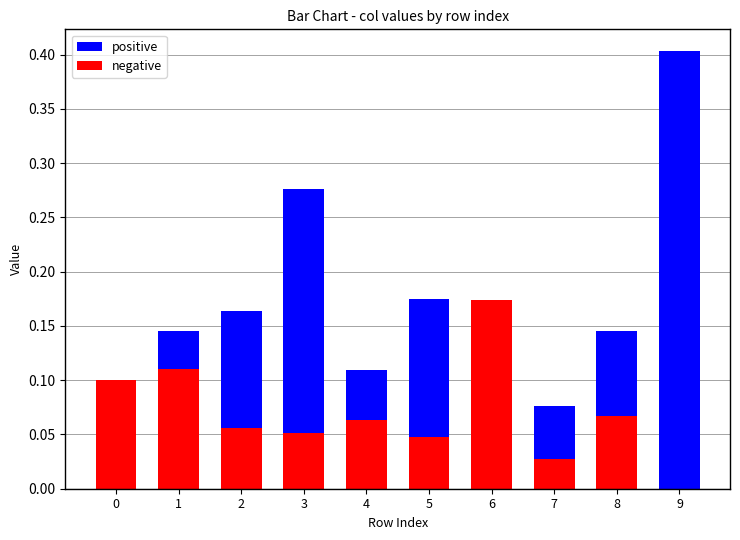

What is the difference between the positive values at 7 and 3?

0.2